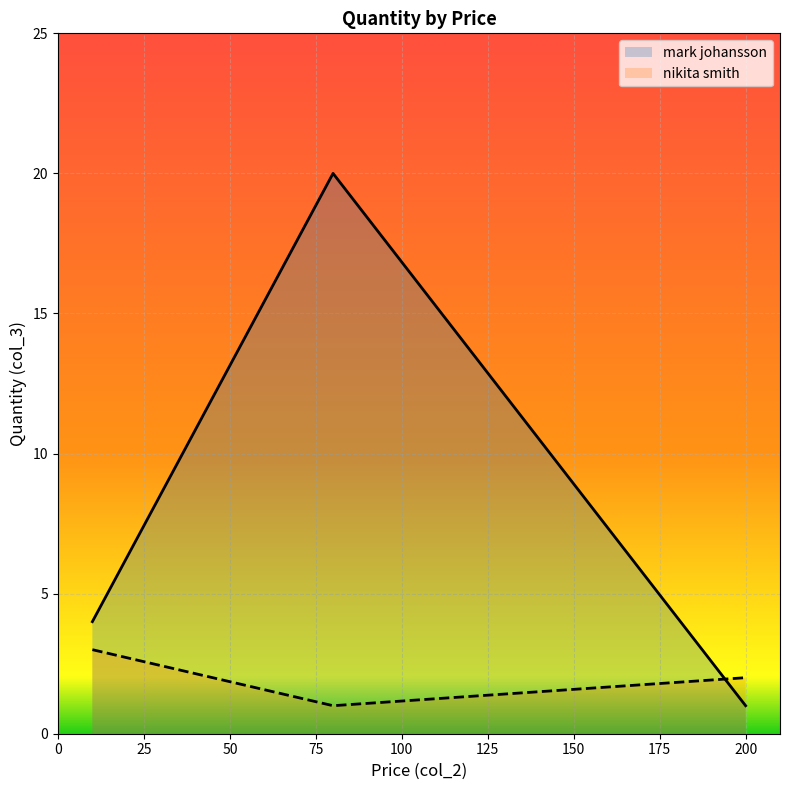

The nikita smith series shows 3 at 200. True or false?

False